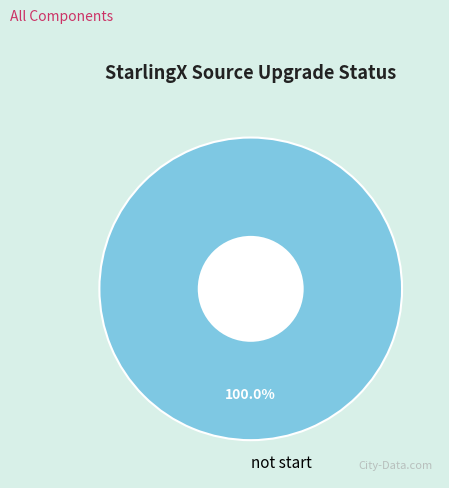

How many segments does this pie chart have?

1